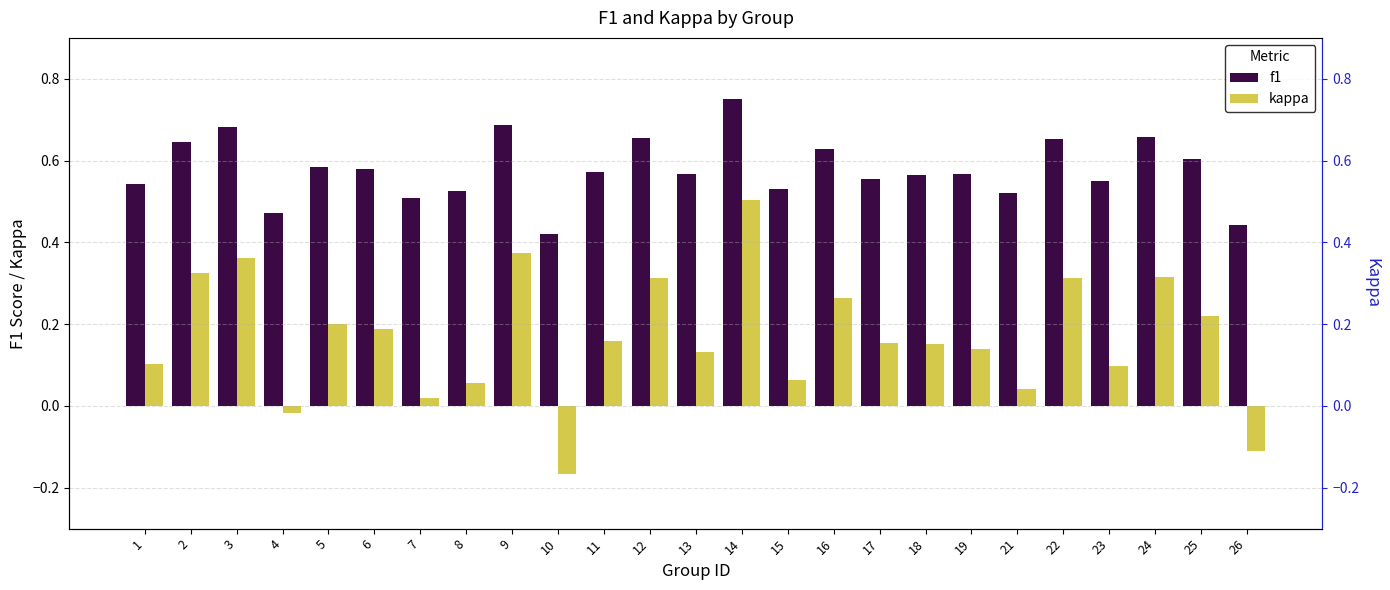

Between 19 and 21, which is larger?

19